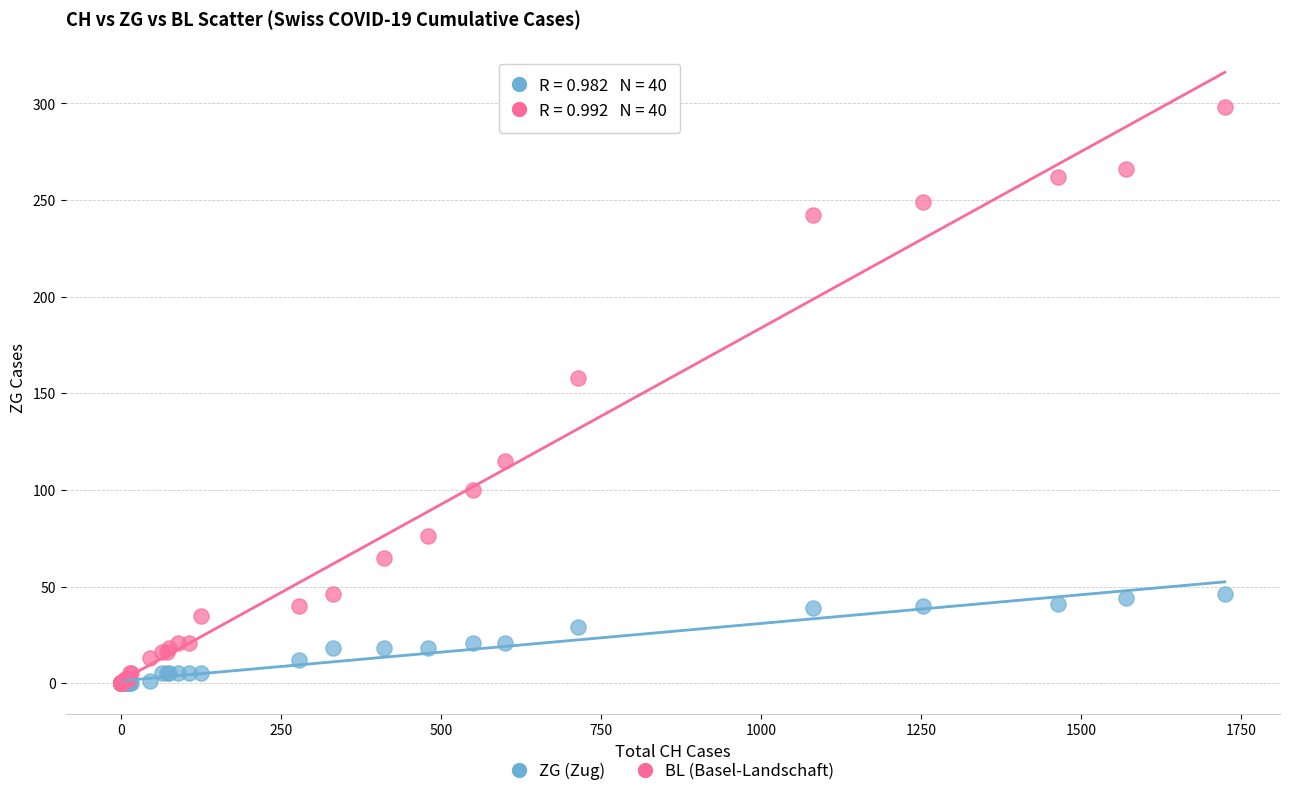

Across all series, what Y value is closest to 149?

158